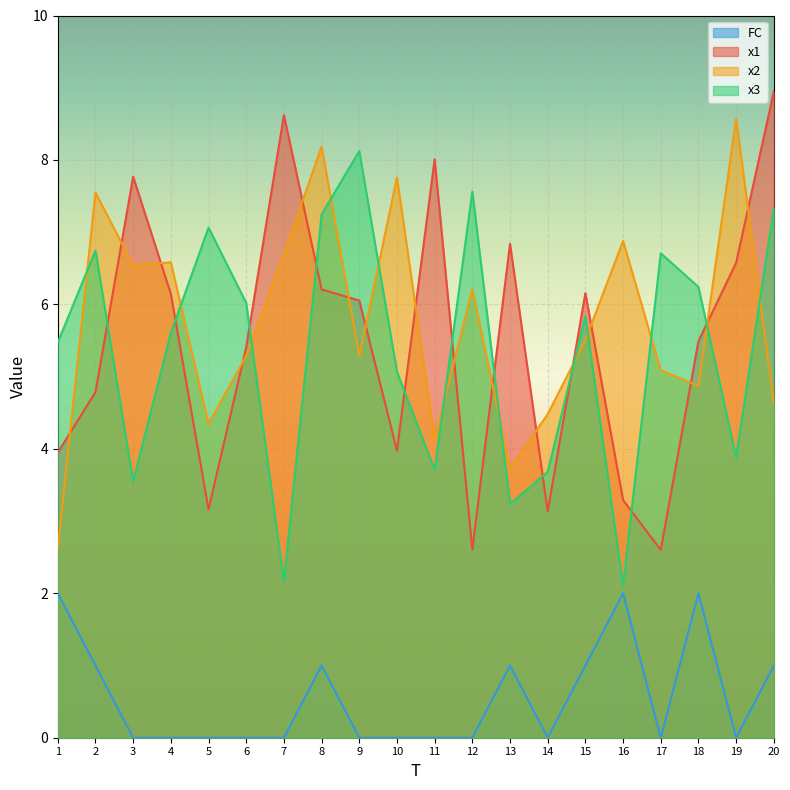

Which series has the widest spread of values?

x1